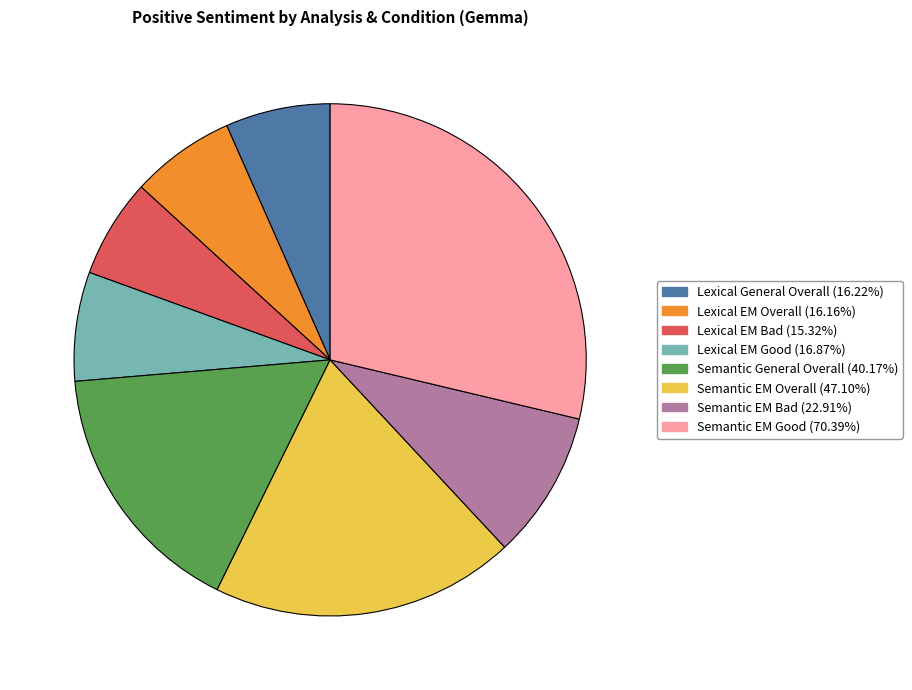

Does any single category account for the majority?

No